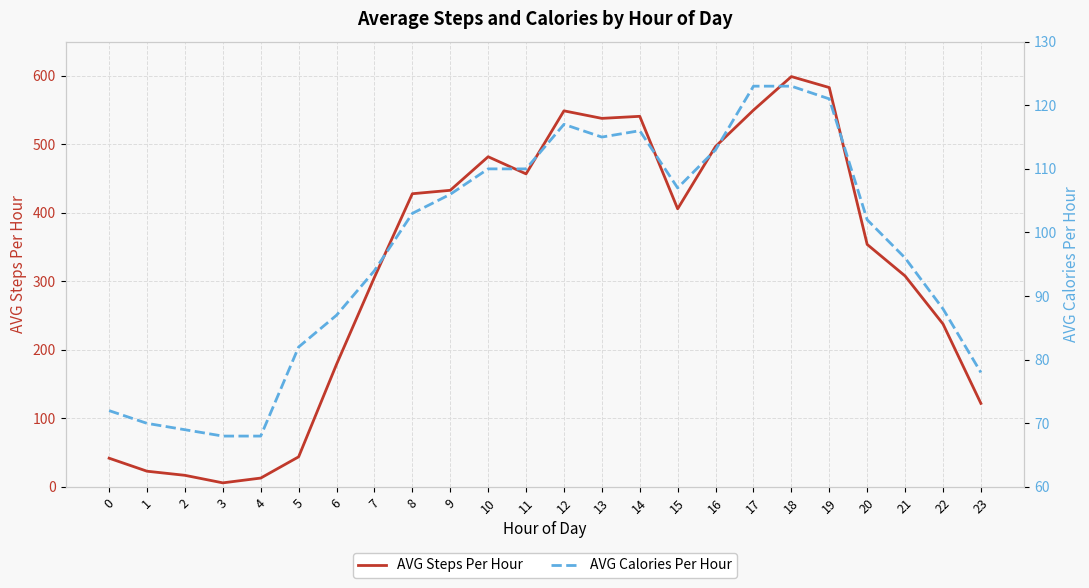

Reading left to right, list all the values displayed in this chart.

AVG Steps Per Hour: 0=42	1=23	2=17	3=6	4=13	5=44	6=179	7=306	8=428	9=433	10=482	11=457	12=549	13=538	14=541	15=406	16=497	17=550	18=599	19=583	20=354	21=308	22=238	23=122
AVG Calories Per Hour: 0=72	1=70	2=69	3=68	4=68	5=82	6=87	7=94	8=103	9=106	10=110	11=110	12=117	13=115	14=116	15=107	16=113	17=123	18=123	19=121	20=102	21=96	22=88	23=78